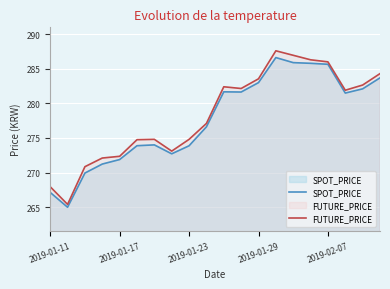

Where is FUTURE_PRICE nearest to the value 276?

9